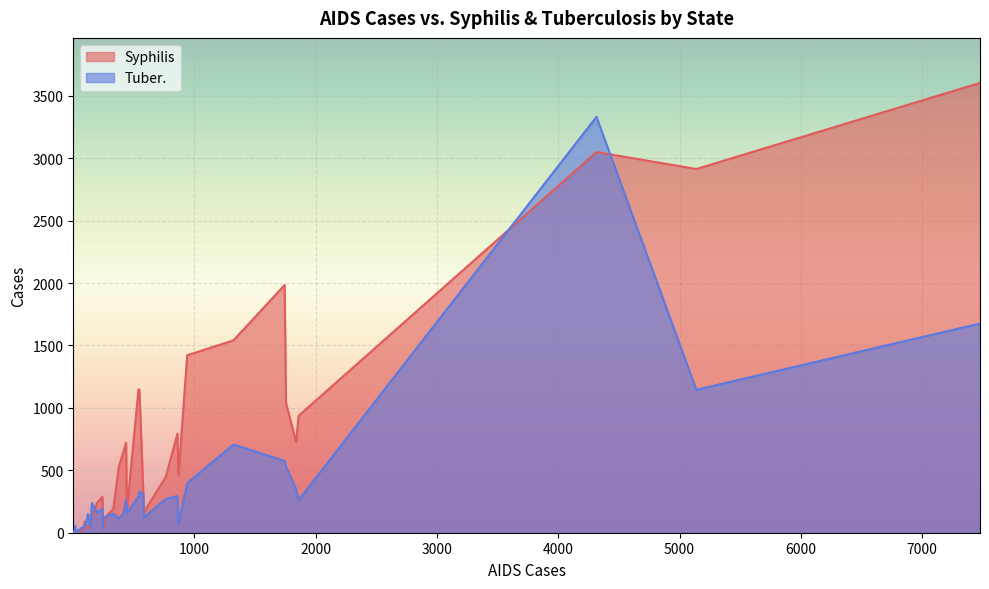

Read the Tuber. value at OK, to the nearest 10.

190